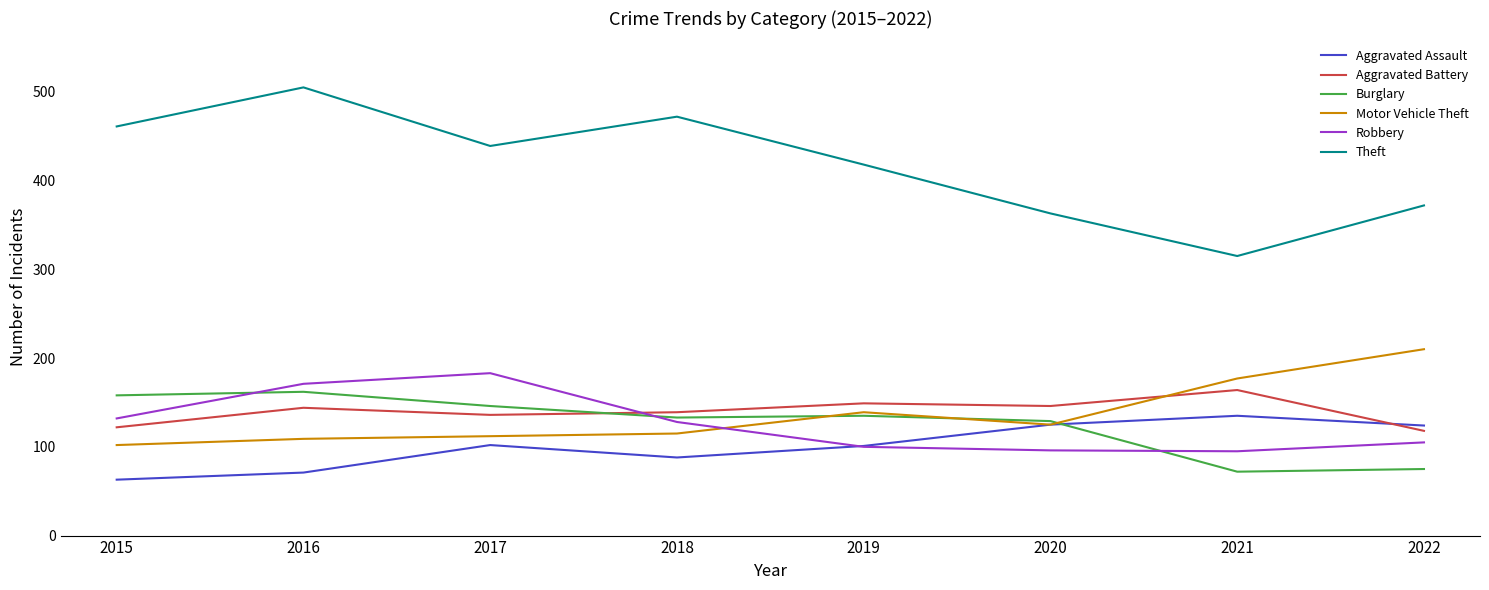

What is the spread (max minus min) of values at 2022?

297